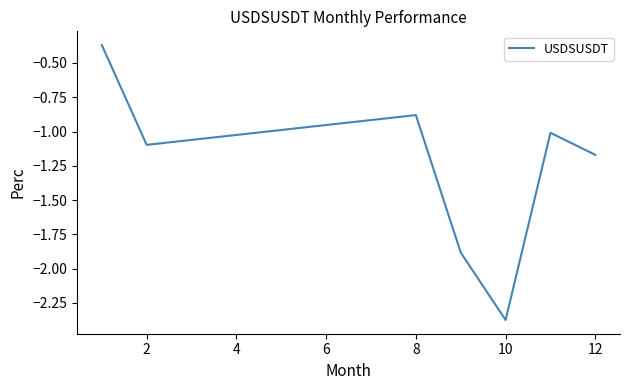

True or false: the data has more than 2 interior local peaks.

False